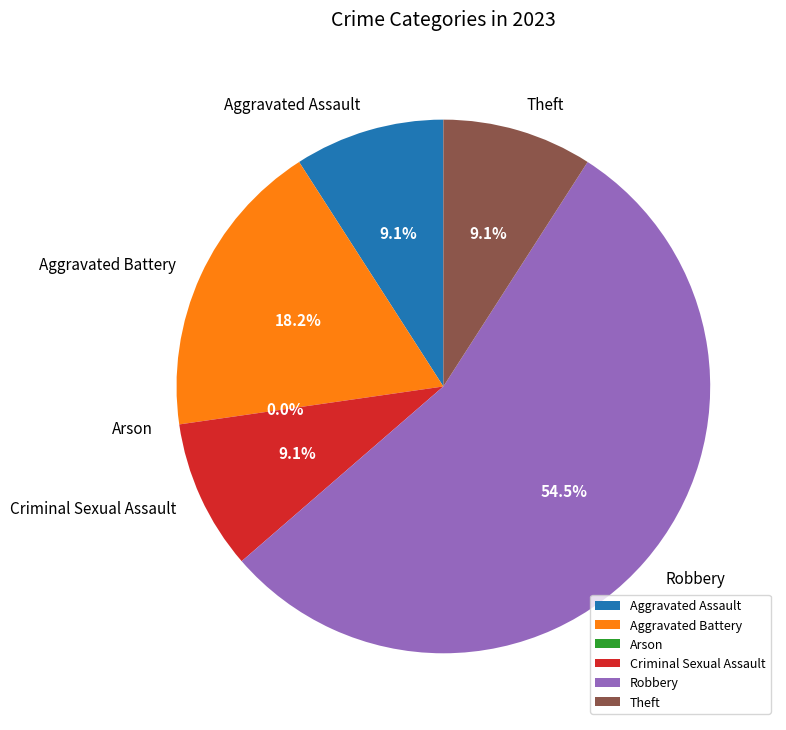

Combined, what portion of the pie is Theft and Robbery?

63.6%